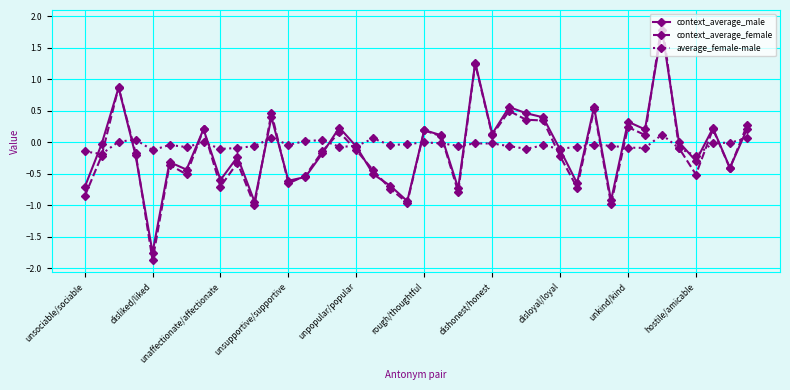

What is the minimum value for context_average_female?

-1.9